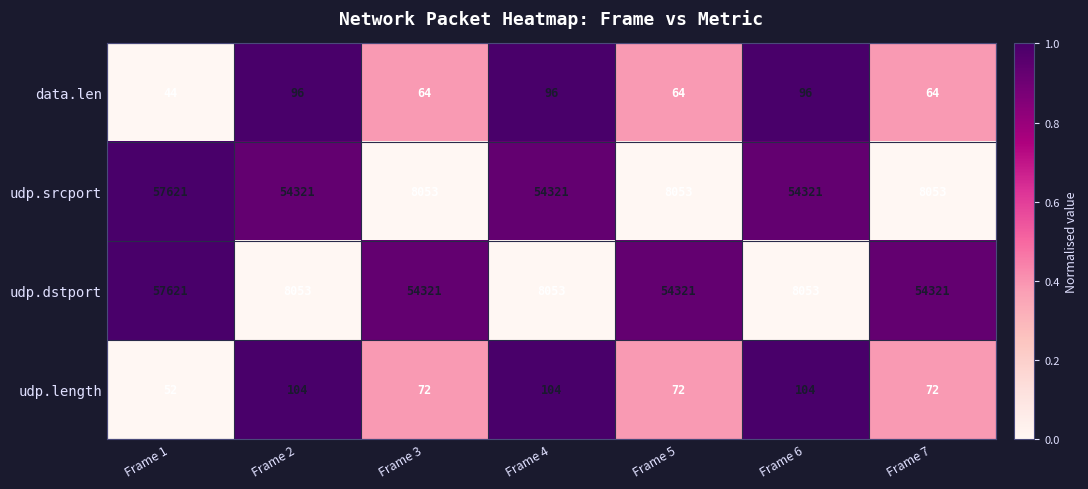

At which category is the sum across all series the highest?

Frame 1